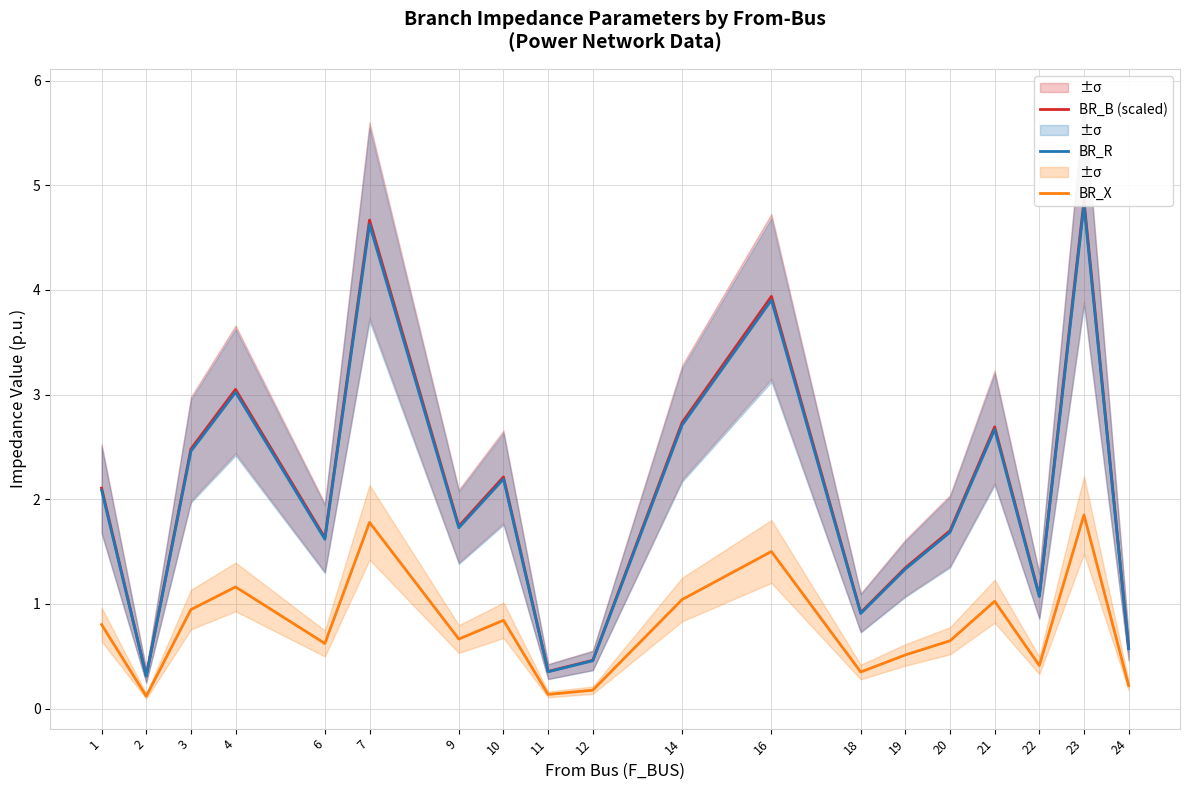

What is the difference between the BR_R values at 11 and 24?

0.2